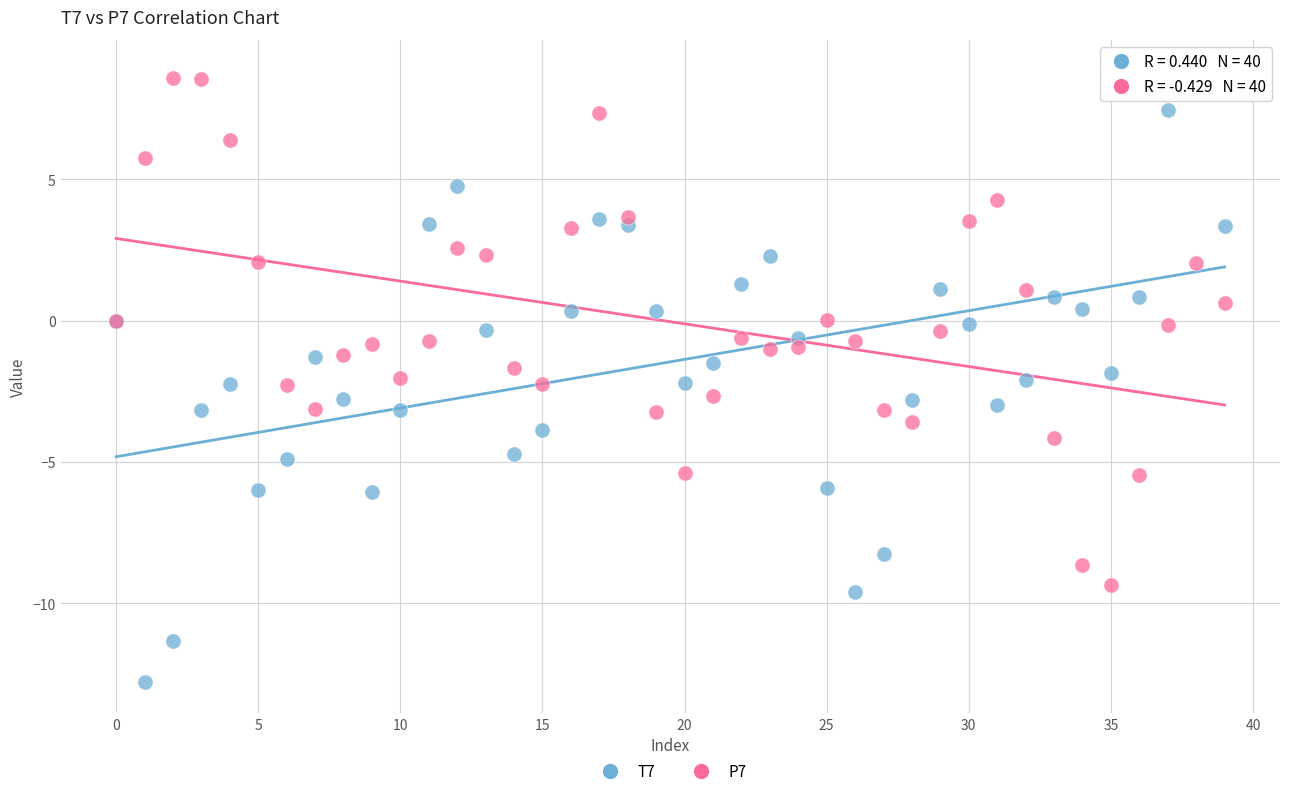

Which series contains the lowest Y value?

T7